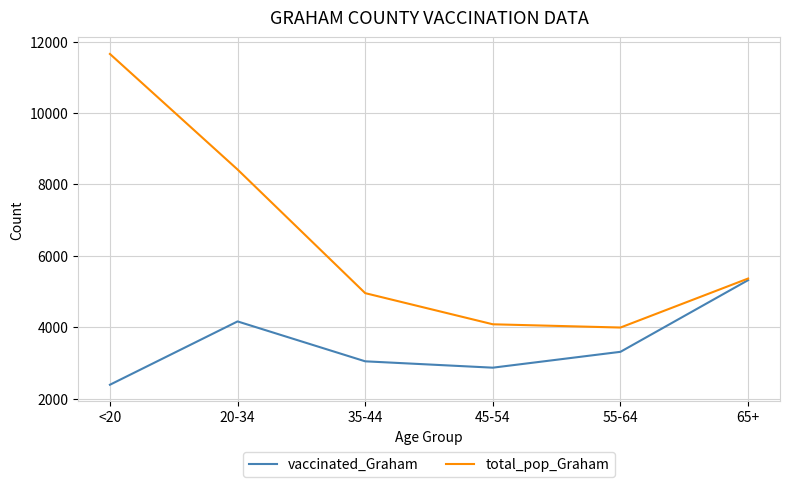

What is the difference between the maximum and minimum values in the total_pop_Graham series?

7661